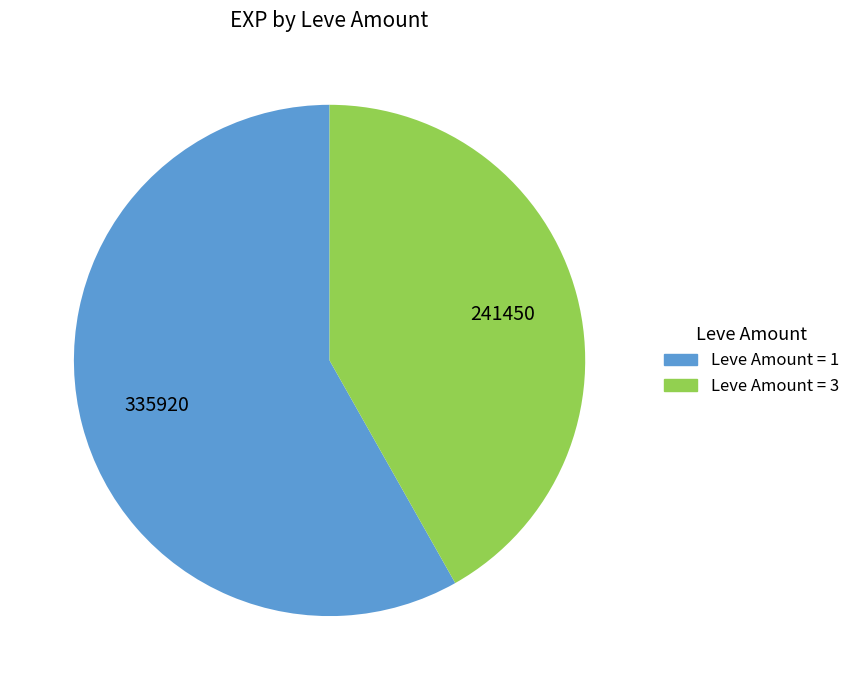

Does any single category account for the majority?

Yes